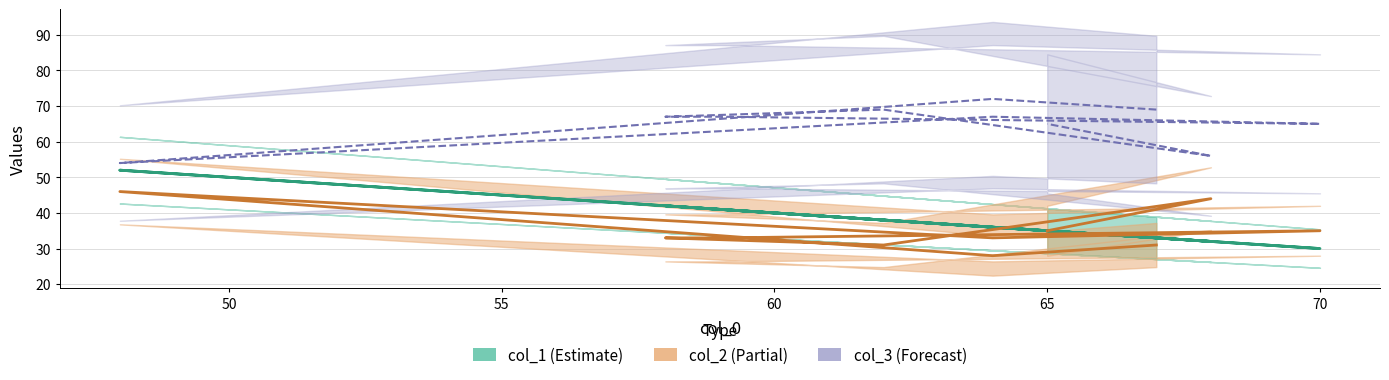

Reading left to right, transcribe all the data shown in this chart.

col_1: 67=33	64=36	48=52	64=36	70=30	59=41	58=42	62=38	68=32	65=35
col_2: 67=31	64=28	48=46	64=33	70=35	59=33	58=33	62=31	68=44	65=35
col_3: 67=69	64=72	48=54	64=67	70=65	59=67	58=67	62=69	68=56	65=65